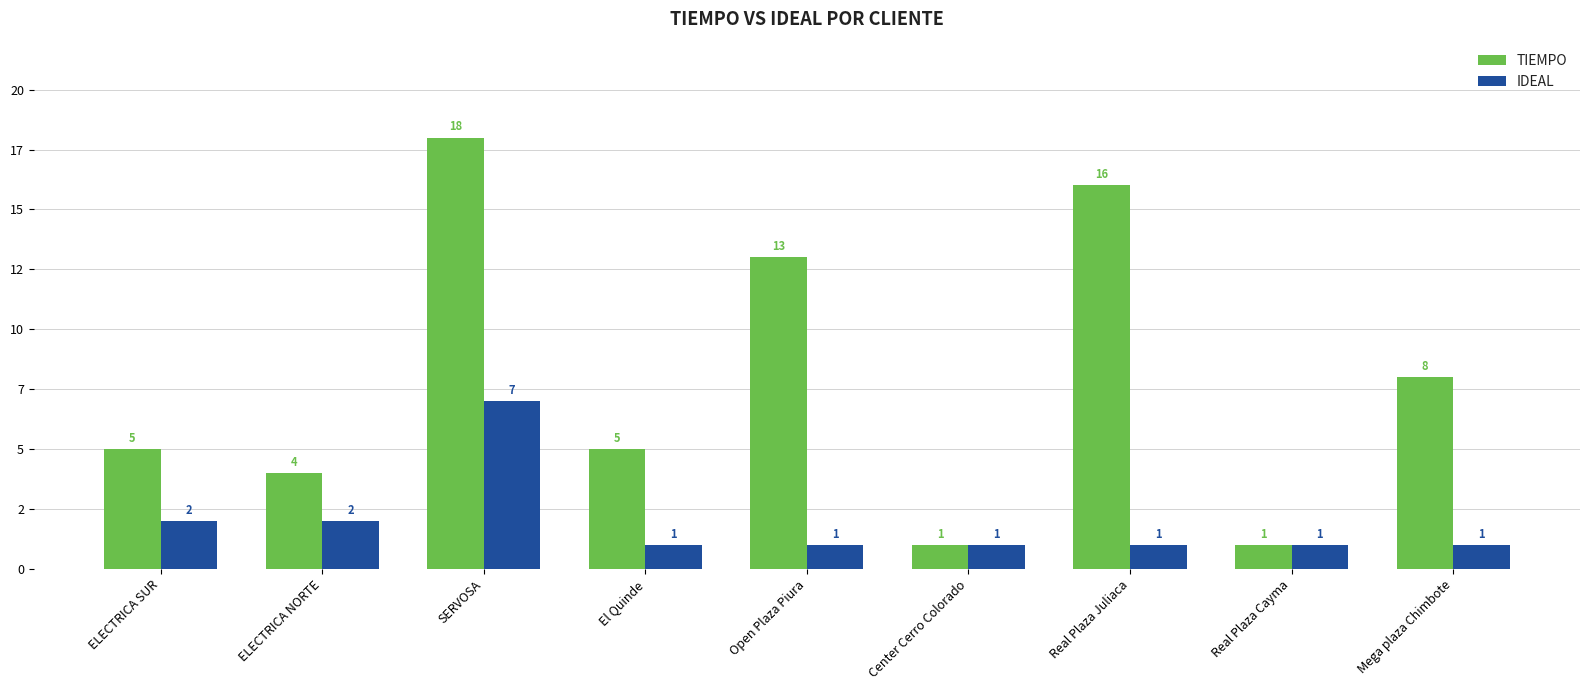

Count the IDEAL values in the range 1 to 2.

8